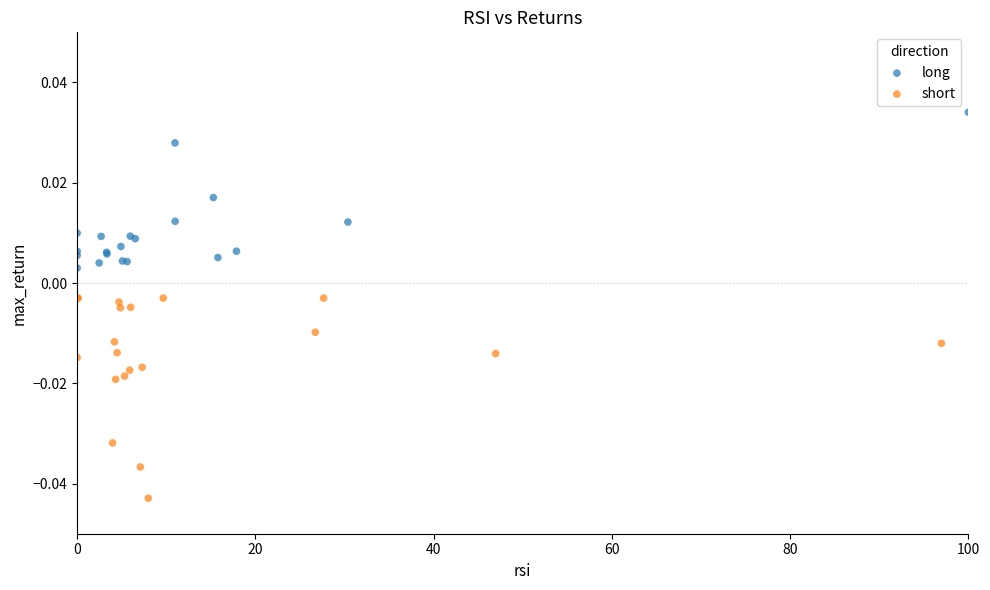

Which series has the widest spread of Y values?

short